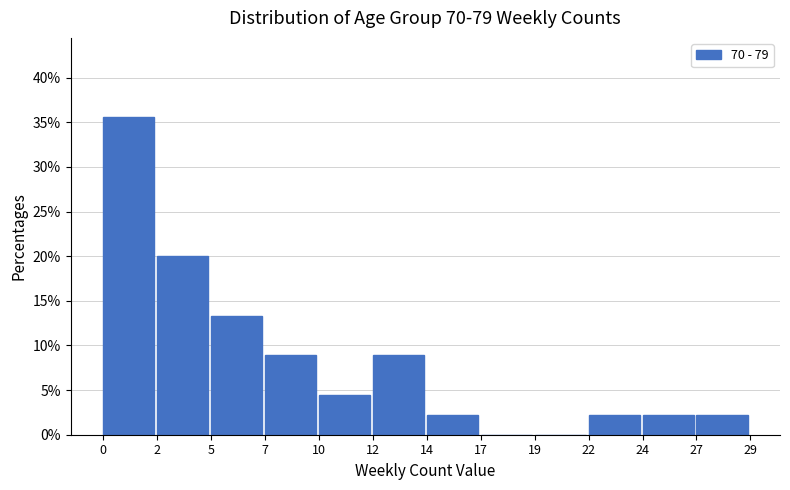

Reading right to left, what are all the values shown in this chart?

27=2.2	24=2.2	22=2.2	19=0.0	17=0.0	14=2.2	12=8.9	10=4.4	7=8.9	5=13.3	2=20.0	0=35.6